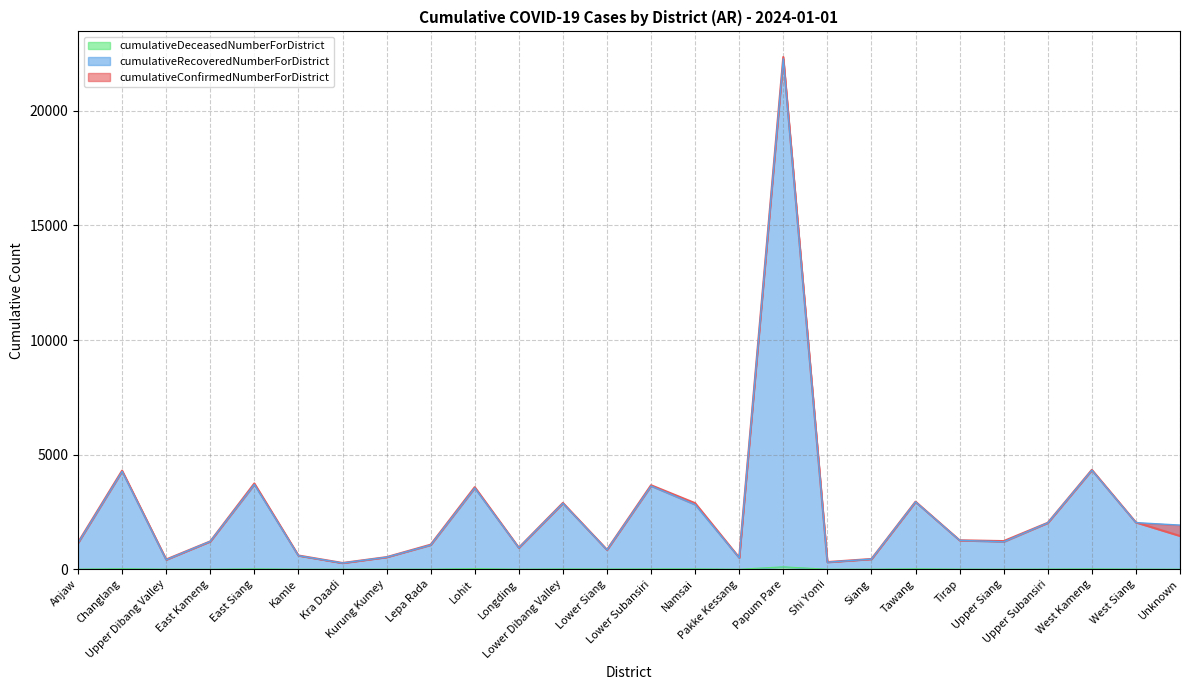

Where is the first local minimum for cumulativeRecoveredNumberForDistrict?

Upper Dibang Valley